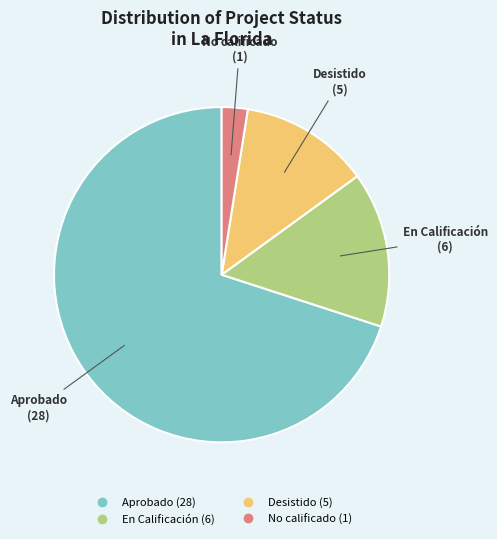

Is there a majority slice in this chart?

Yes